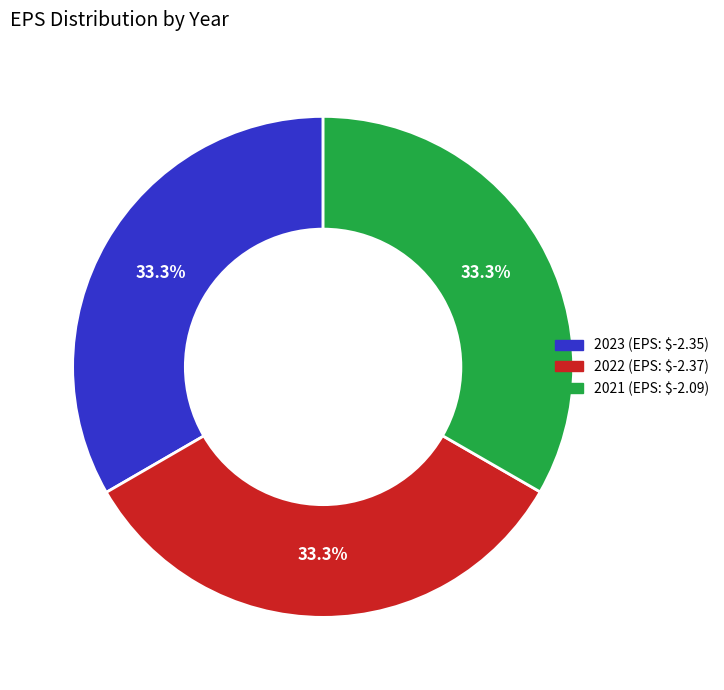

Approximately how many times larger is the value at 2021 compared to 2022?

1.0